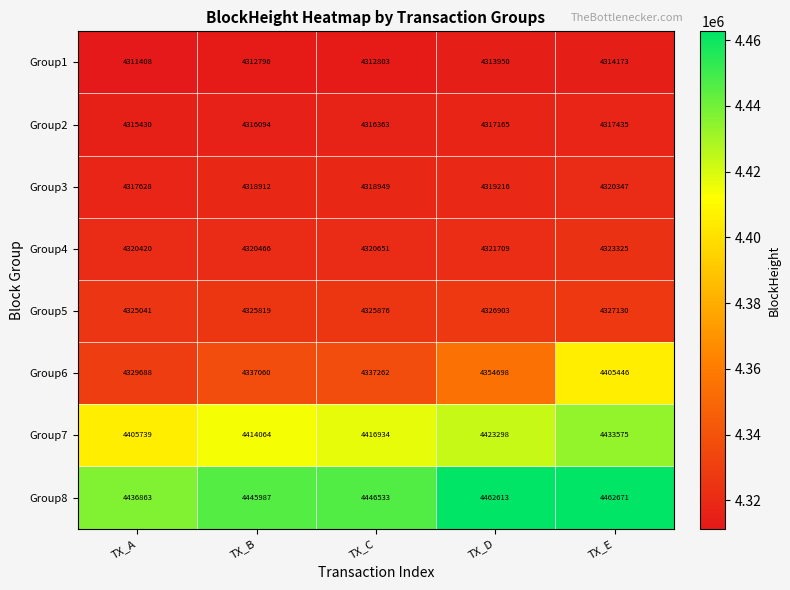

What is the maximum value shown in the chart?

4462671